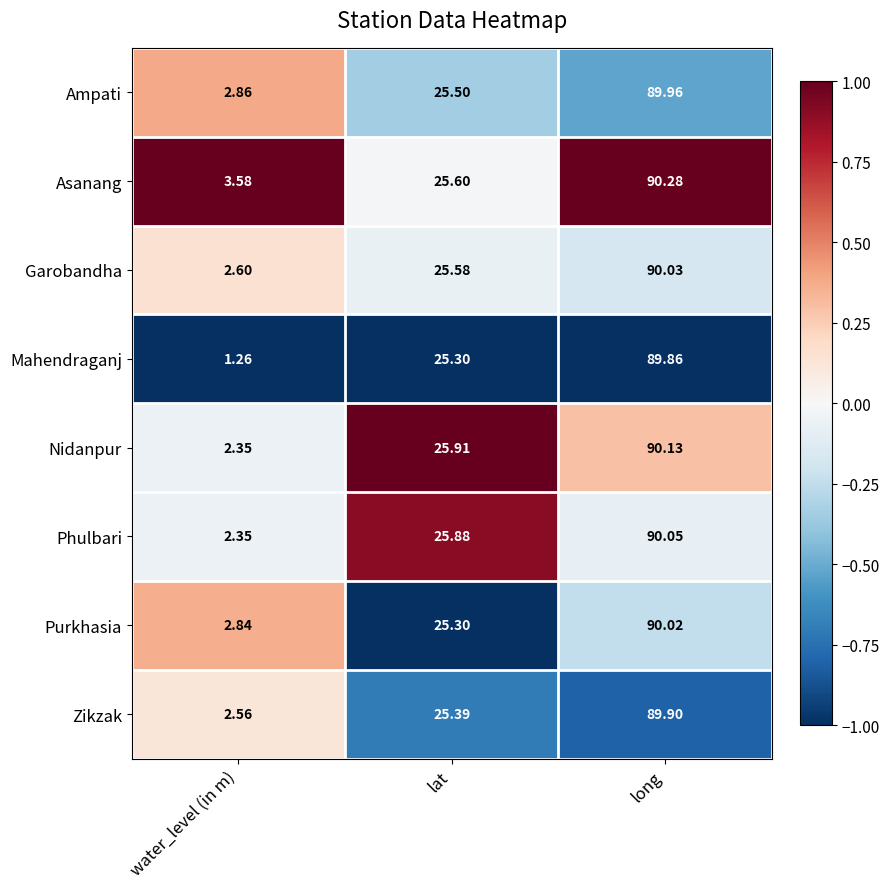

Which label corresponds to the largest value in the chart?

long